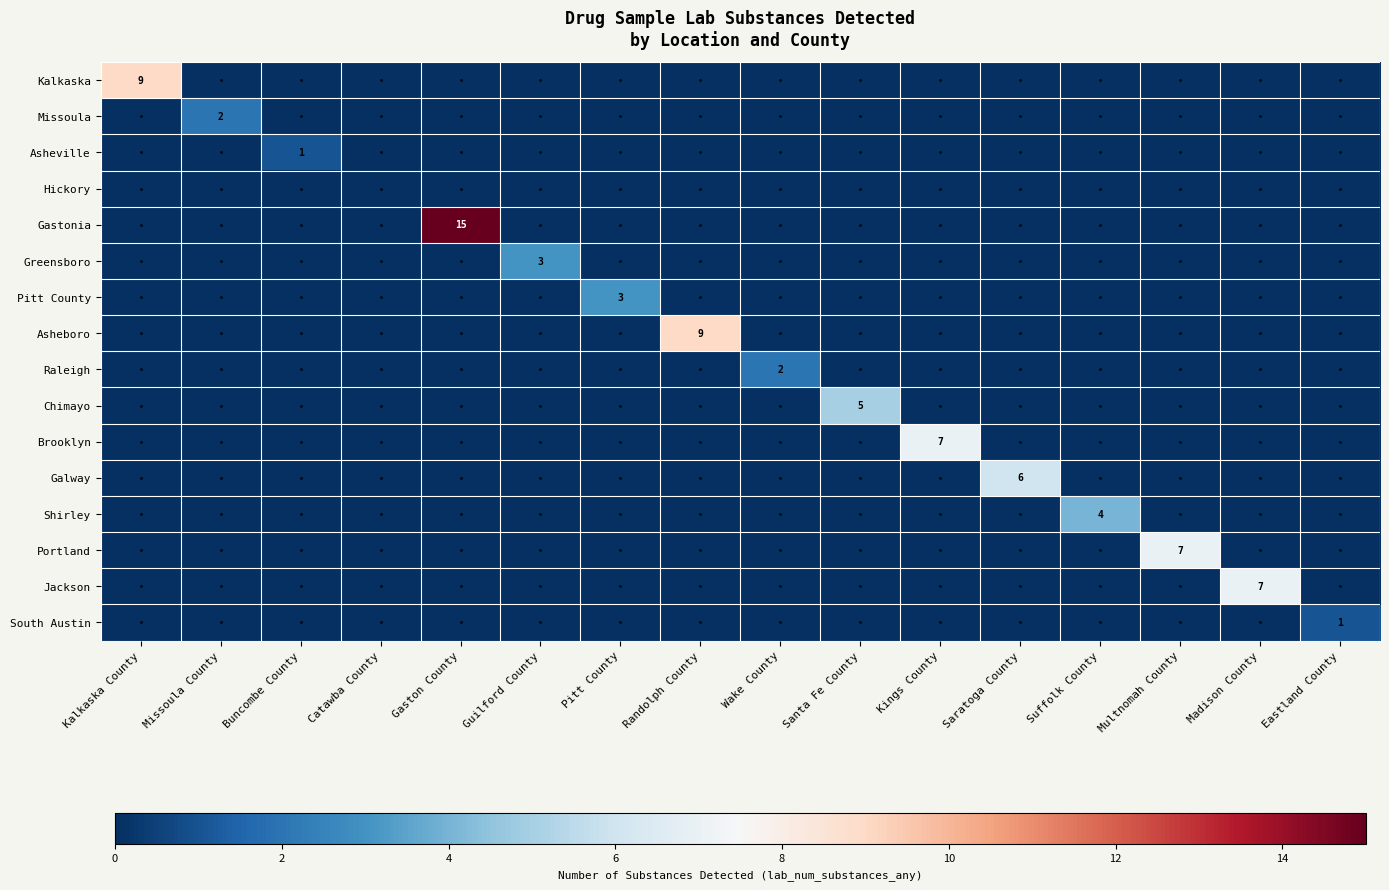

At which label does Greensboro reach its peak?

Guilford County